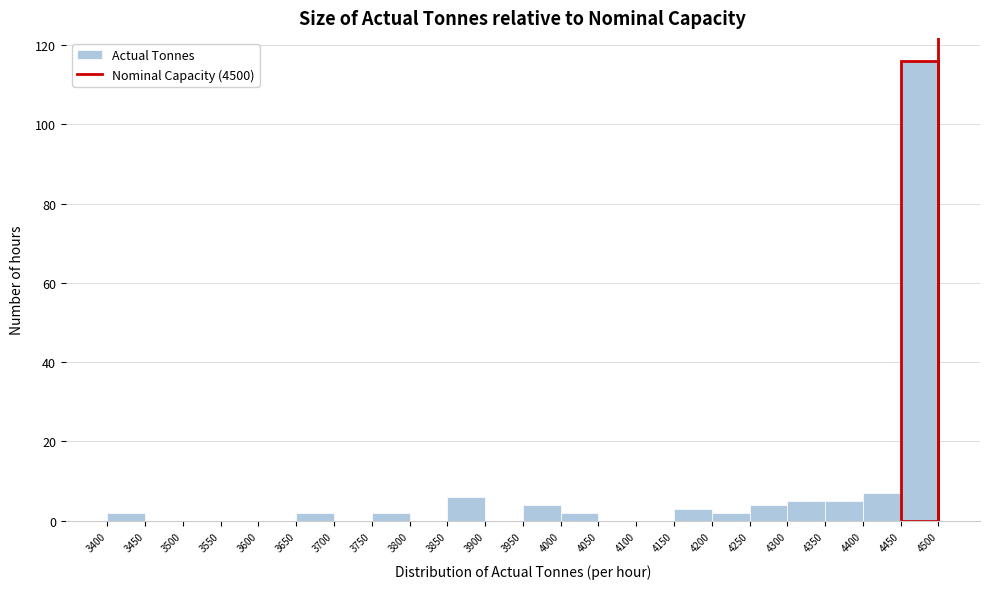

Reading left to right, transcribe this chart: for each bar, give the range it covers on the x-axis and its height. The values are not printed on the chart, so give them approximately, as read against the axis.

3400 to 3450: 2
3450 to 3500: 0
3500 to 3550: 0
3550 to 3600: 0
3600 to 3650: 0
3650 to 3700: 2
3700 to 3750: 0
3750 to 3800: 2
3800 to 3850: 0
3850 to 3900: 6
3900 to 3950: 0
3950 to 4000: 4
4000 to 4050: 2
4050 to 4100: 0
4100 to 4150: 0
4150 to 4200: 4
4200 to 4250: 2
4250 to 4300: 4
4300 to 4350: 6
4350 to 4400: 6
4400 to 4450: 8
4450 to 4500: 116